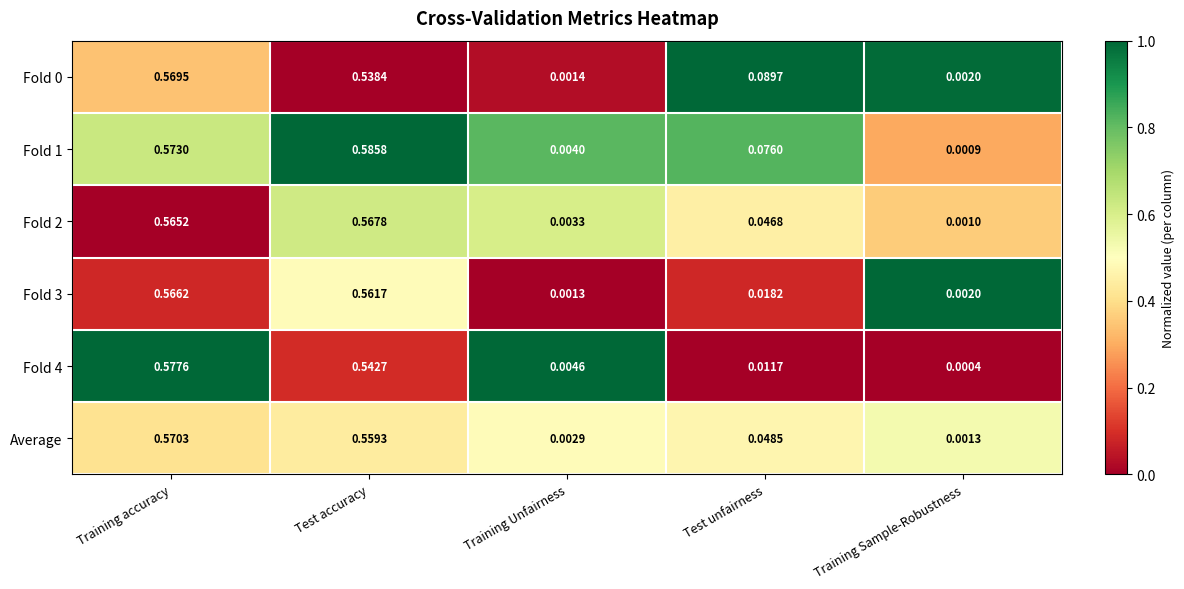

Which series has the largest range (max minus min)?

Fold 1